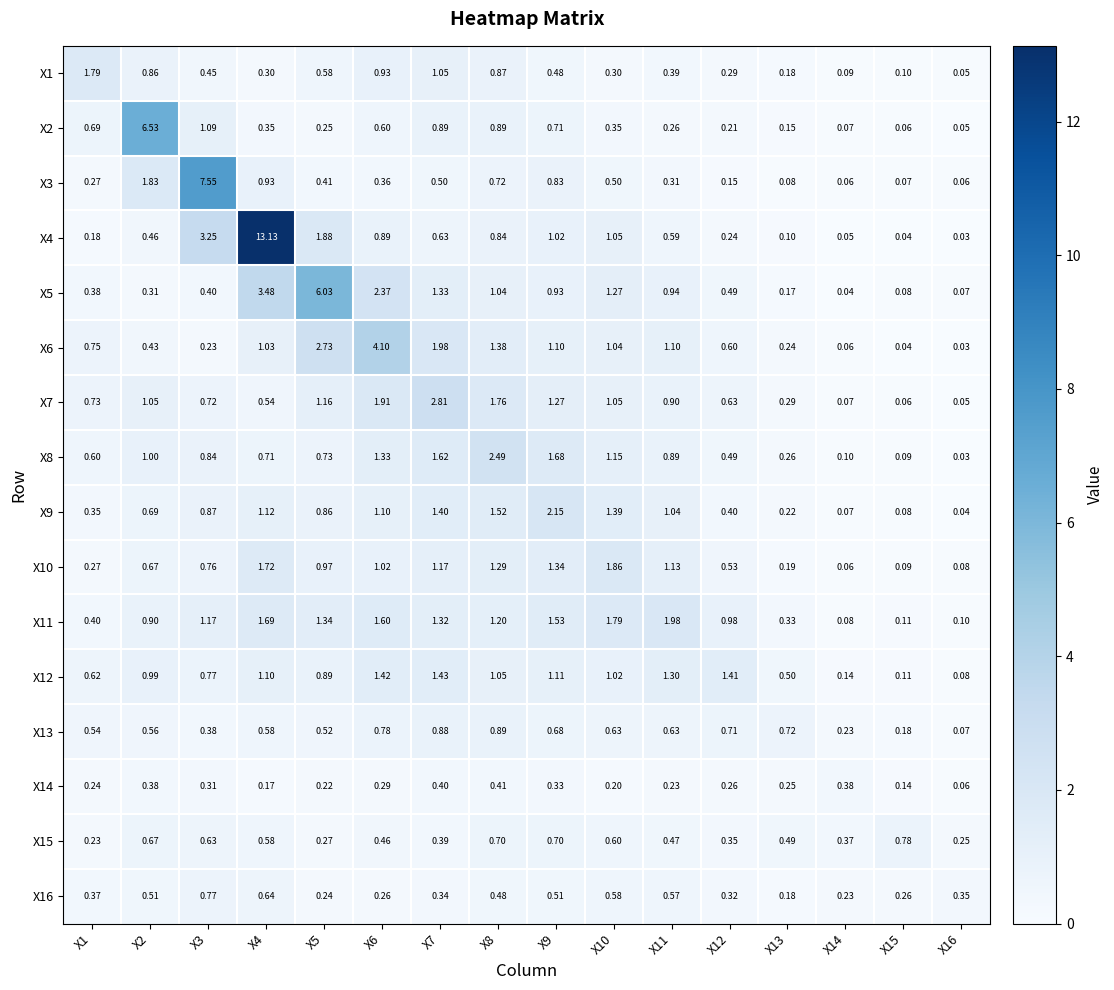

How many data points does each series have?

16